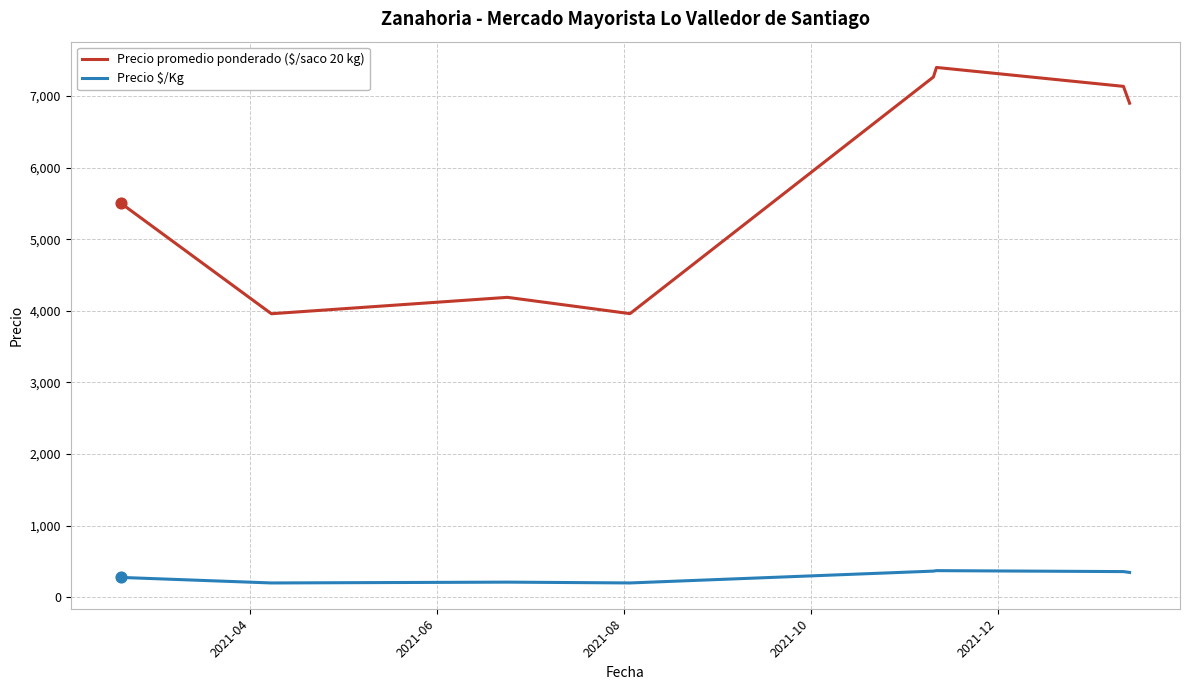

Which series has the largest total across all categories?

Precio promedio ponderado ($/saco 20 kg)